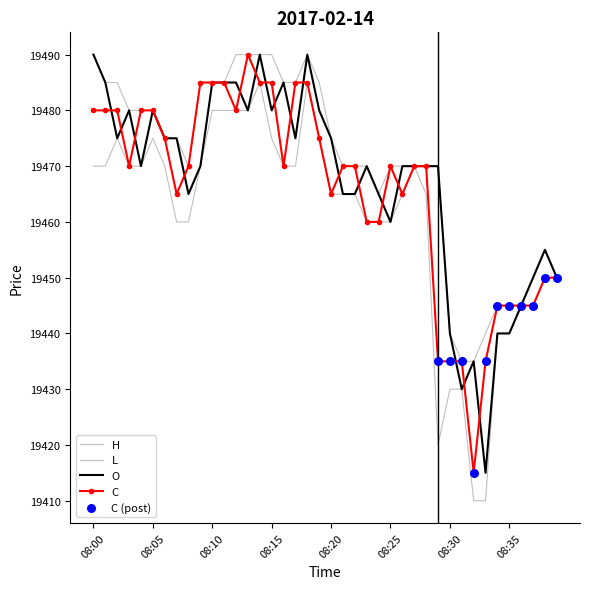

At how many categories does at least one series exceed 19435?

38